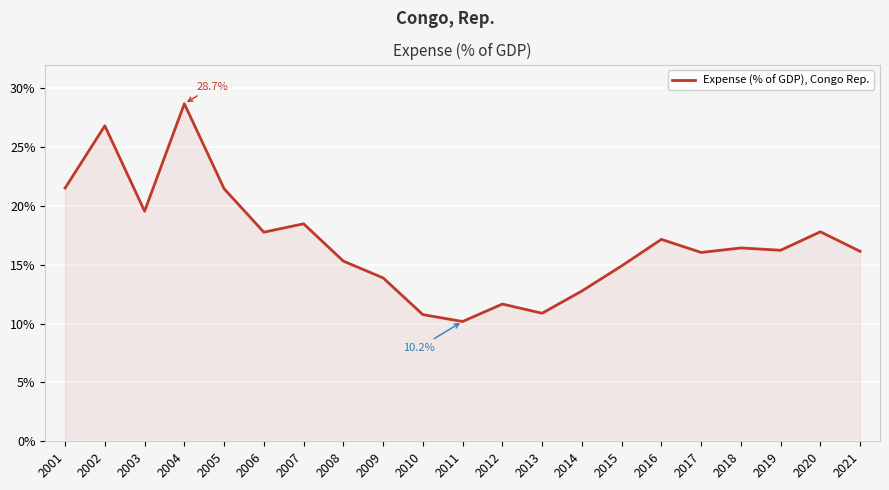

What is the sum of all values?

354.3